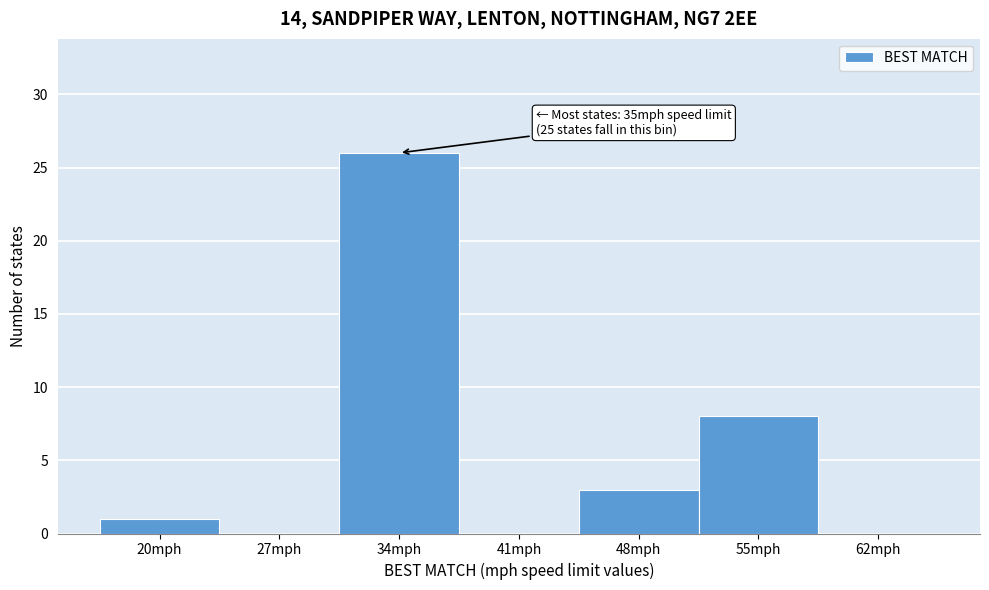

Reading right to left, transcribe all the data shown in this chart.

62mph=0	55mph=8	48mph=3	41mph=0	34mph=26	27mph=0	20mph=1